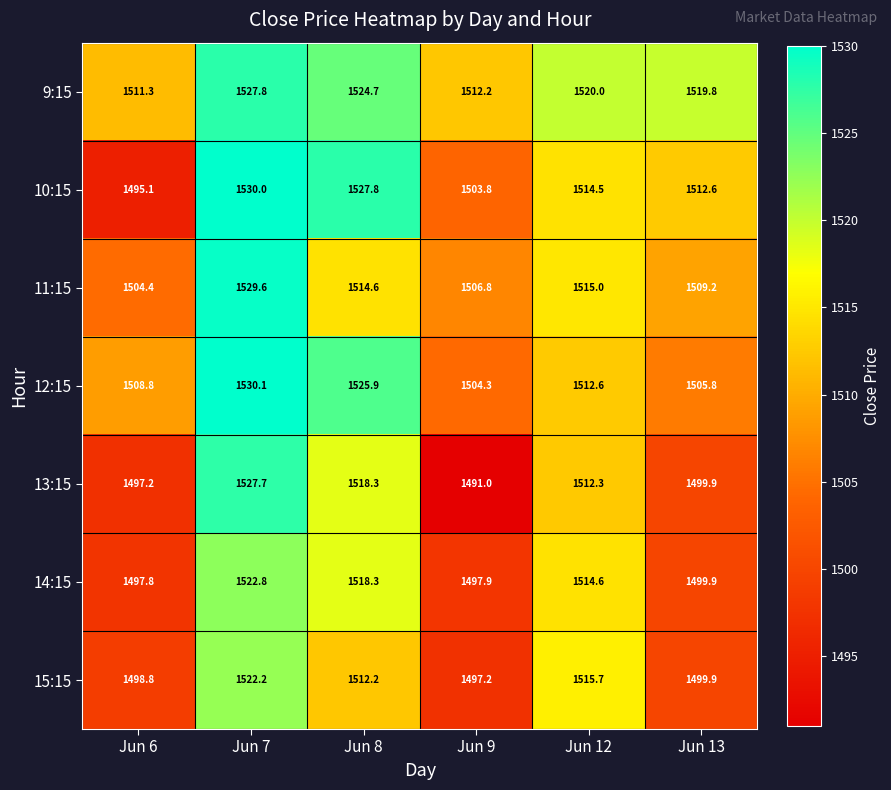

What is the total value across all series at Jun 6?

10513.4